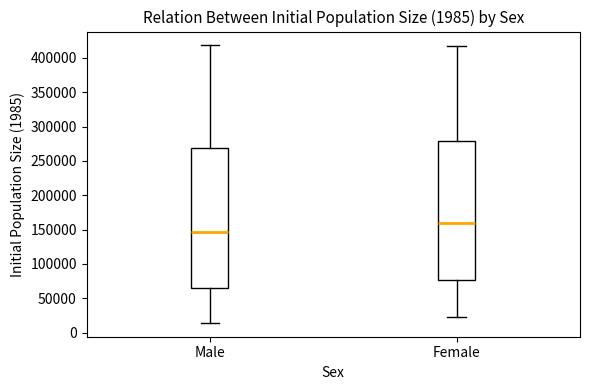

Reading left to right, transcribe this box plot: for each box, give where its median line is, the range the box spans, and where its two whiskers end, as read against the y-axis. The values are not printed on the chart, so give them approximately, as read against the axis.

Male: median 145000, box 65000 to 270000, whiskers 15000 to 420000
Female: median 160000, box 75000 to 280000, whiskers 25000 to 415000